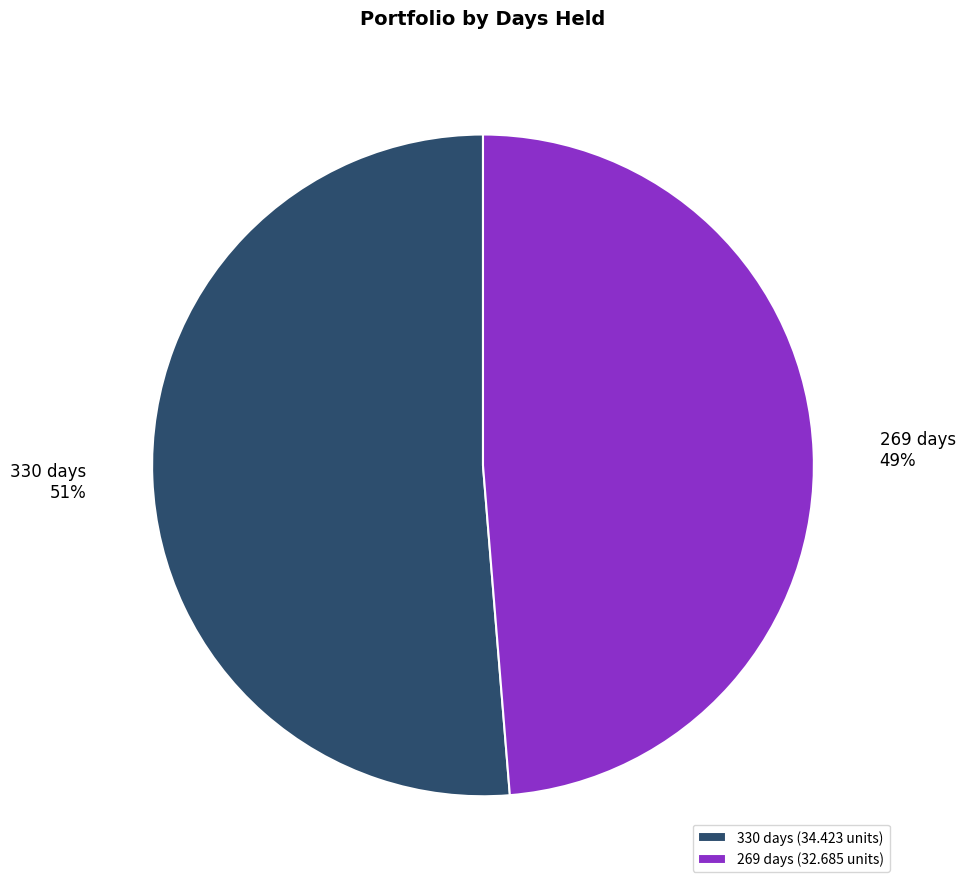

What is the largest slice in the pie chart?

330 days